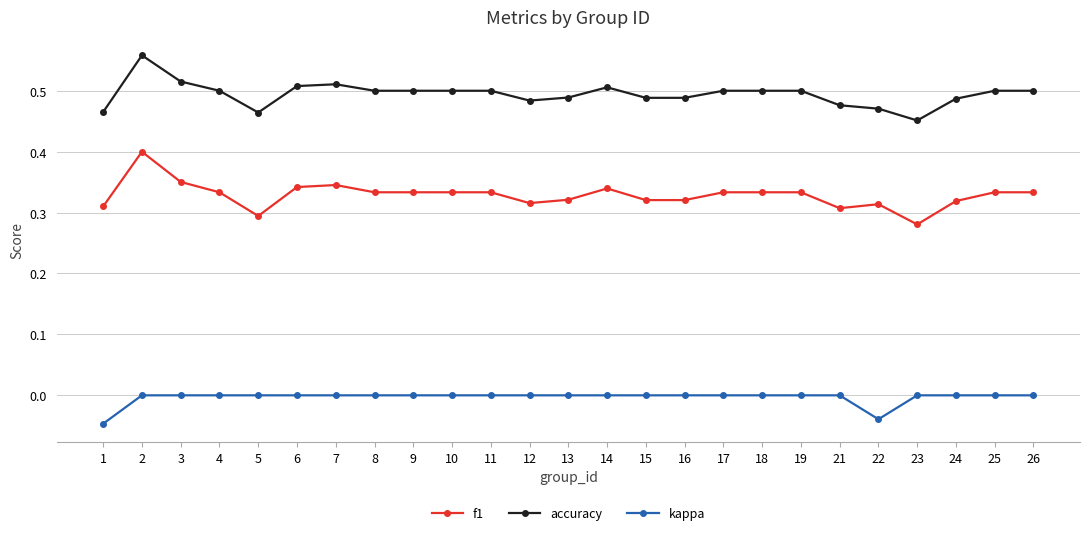

Is this an area chart (filled region under the line)?

No